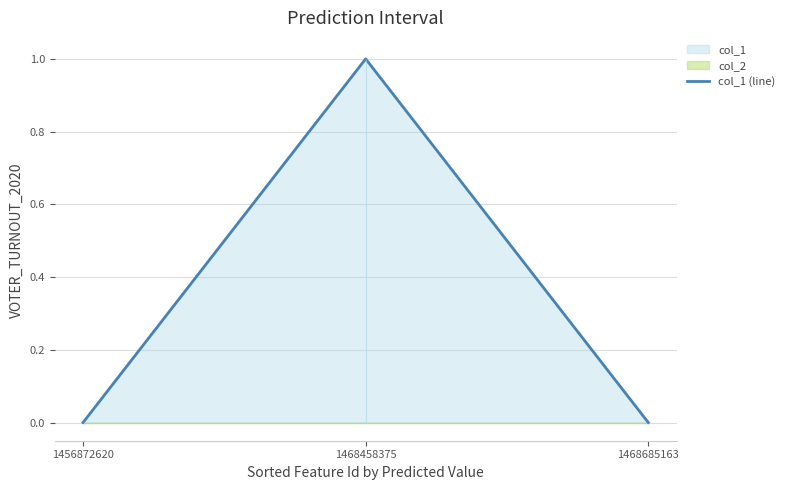

The col_1 (line) series shows 2 at 1468458375. True or false?

False